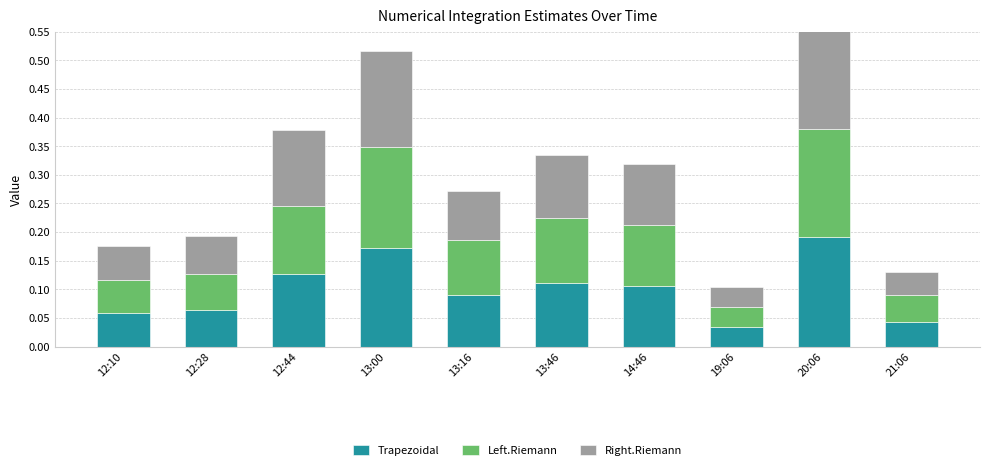

Count the number of data series in this chart.

3